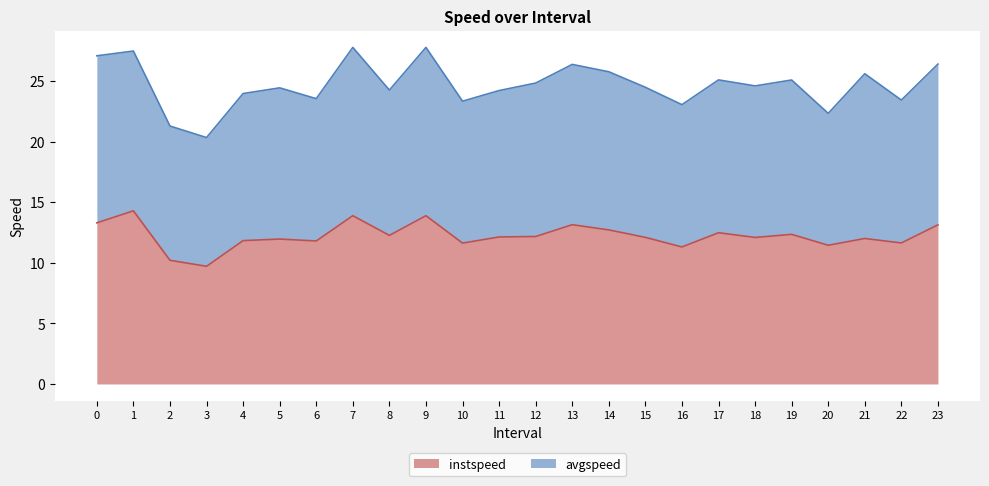

How many interior local valleys (lower than both neighbors) does the data have?

8